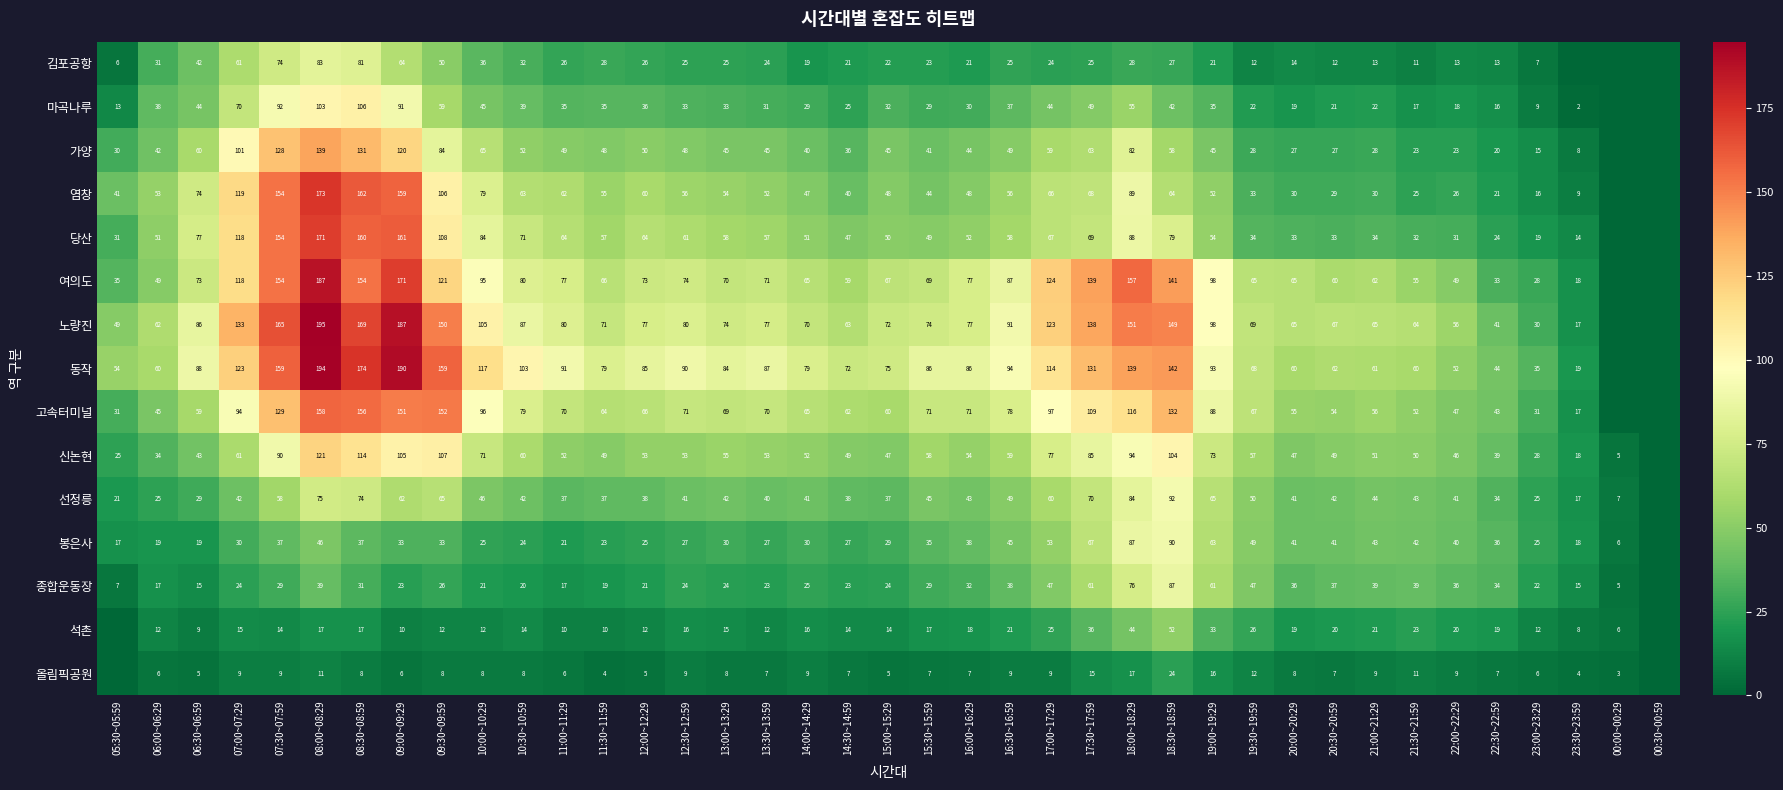

What is the total value across all series at 13:30~13:59?

676